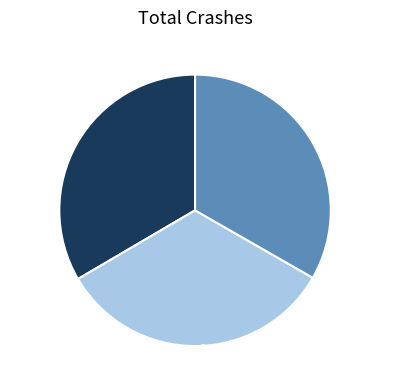

Is it true that 合江亭作 其二 is 40% of the pie?

False